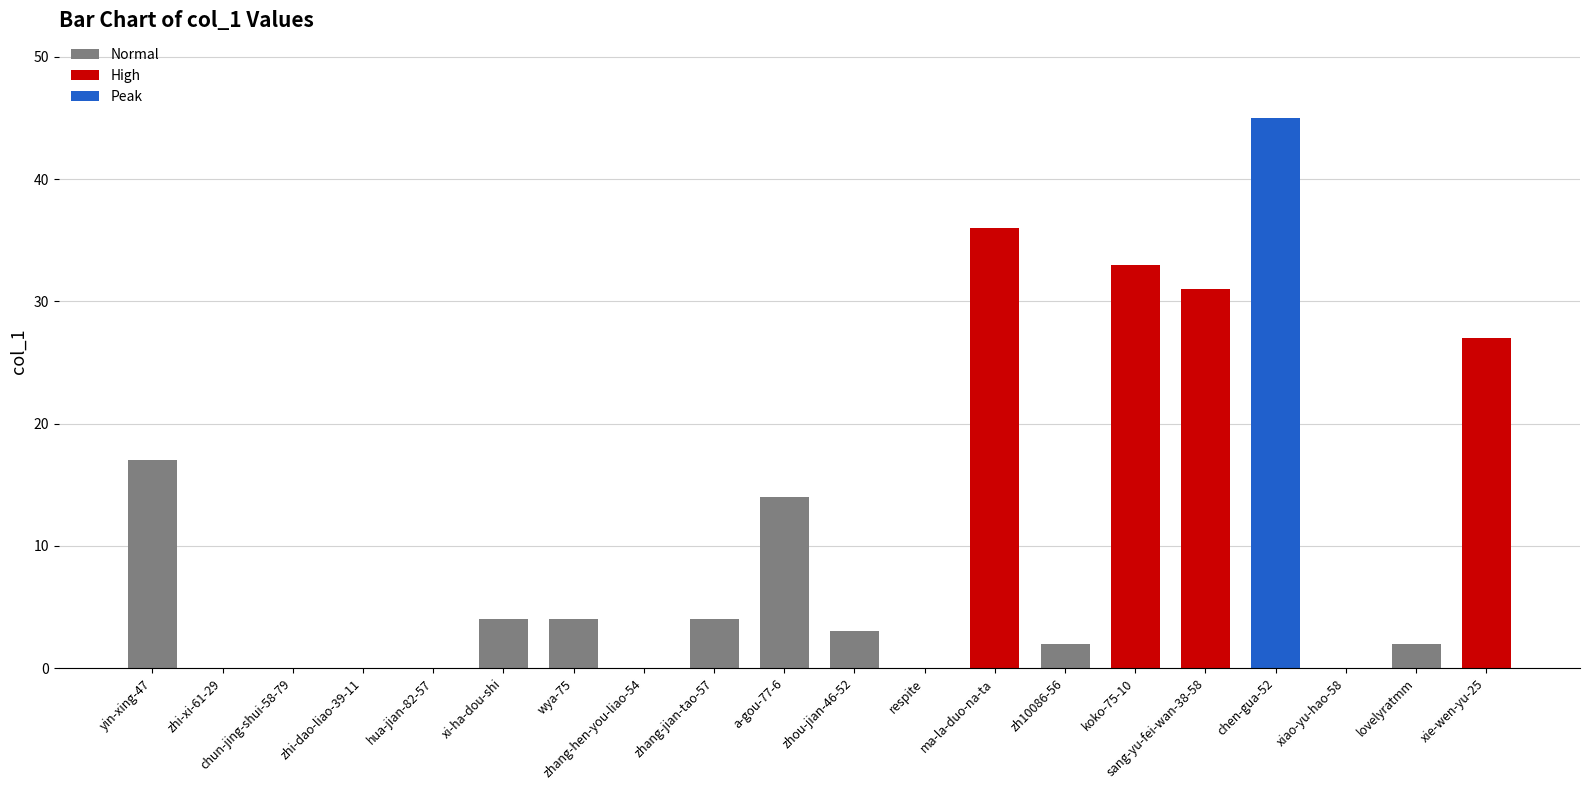

Rank the categories by value from highest to lowest.

chen-gua-52, ma-la-duo-na-ta, koko-75-10, sang-yu-fei-wan-38-58, xie-wen-yu-25, yin-xing-47, a-gou-77-6, xi-ha-dou-shi, wya-75, zhang-jian-tao-57, zhou-jian-46-52, zh10086-56, lovelyratmm, zhi-xi-61-29, chun-jing-shui-58-79, zhi-dao-liao-39-11, hua-jian-82-57, zhang-hen-you-liao-54, respite, xiao-yu-hao-58